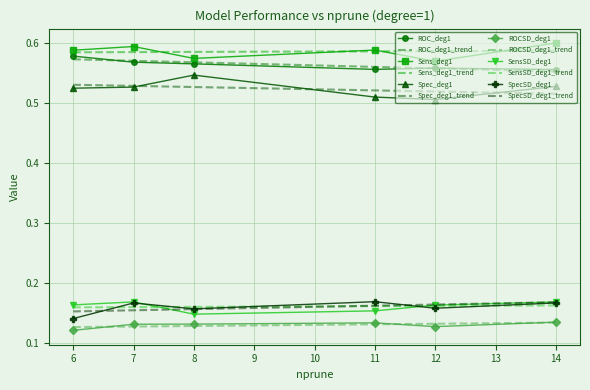

Which category has the lowest value across all series?

6